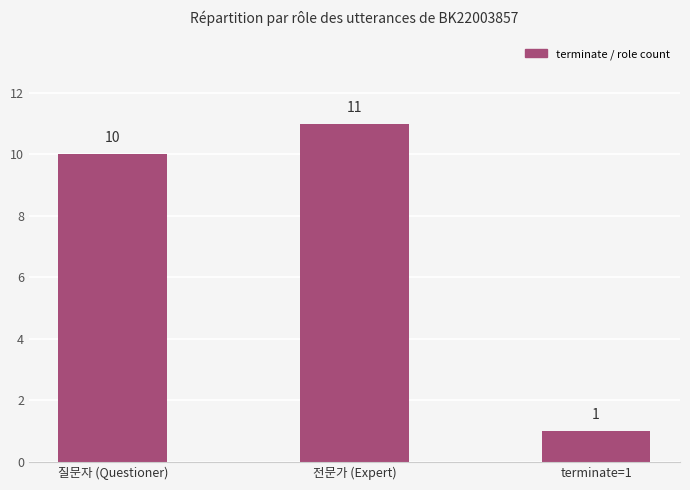

What is the ratio of the value at 전문가 (Expert) to the value at 질문자 (Questioner)?

1.1